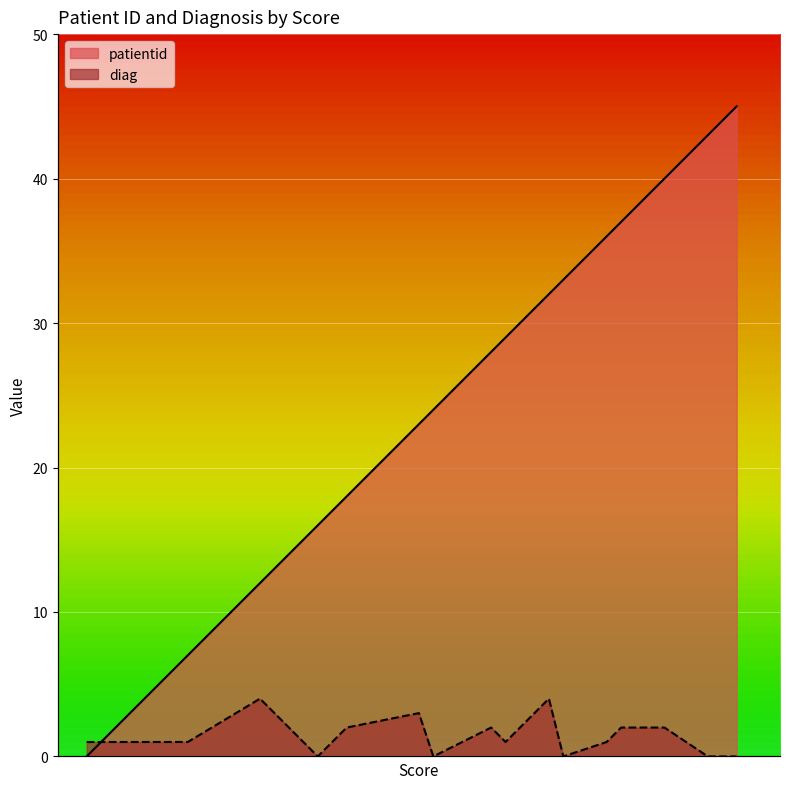

List the series in order of their peak value, lowest first.

diag, patientid